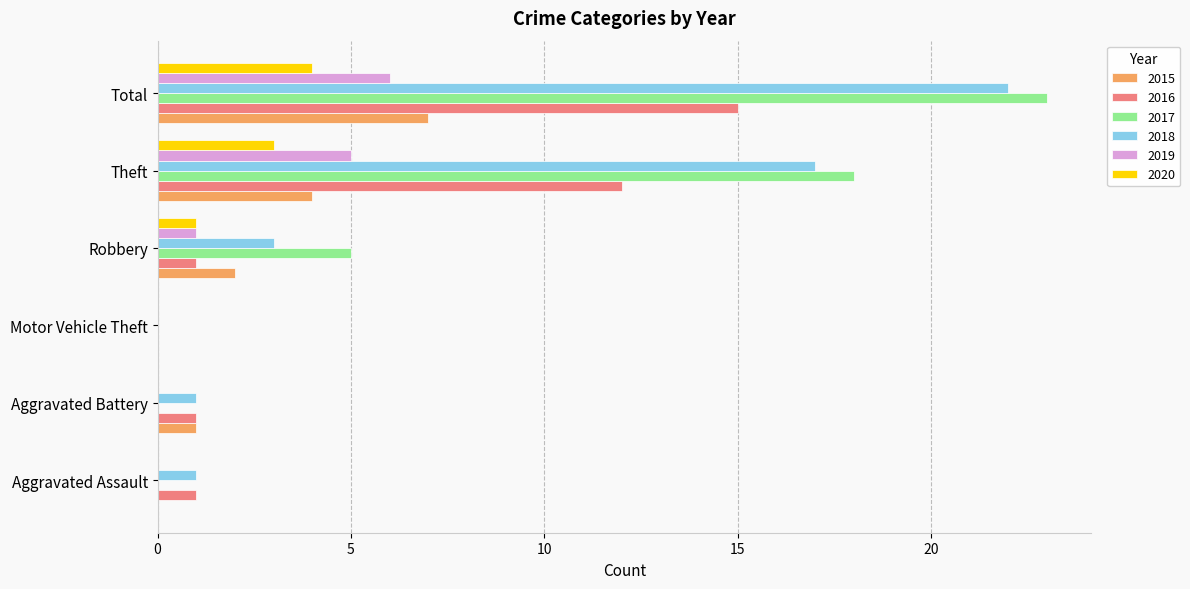

Is it true that 2020 equals 0 at Aggravated Assault?

True